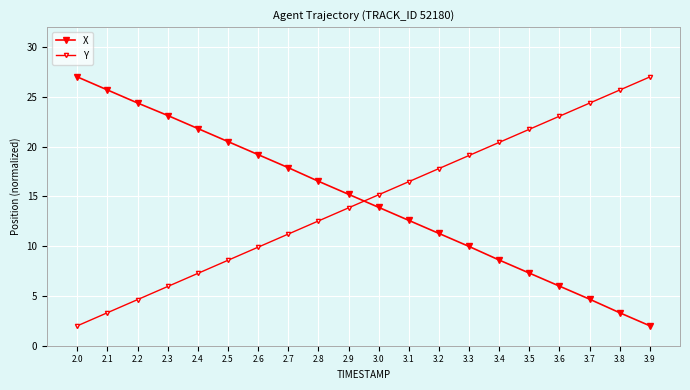

What is the value of the Y point at the 6th from the left?

8.6